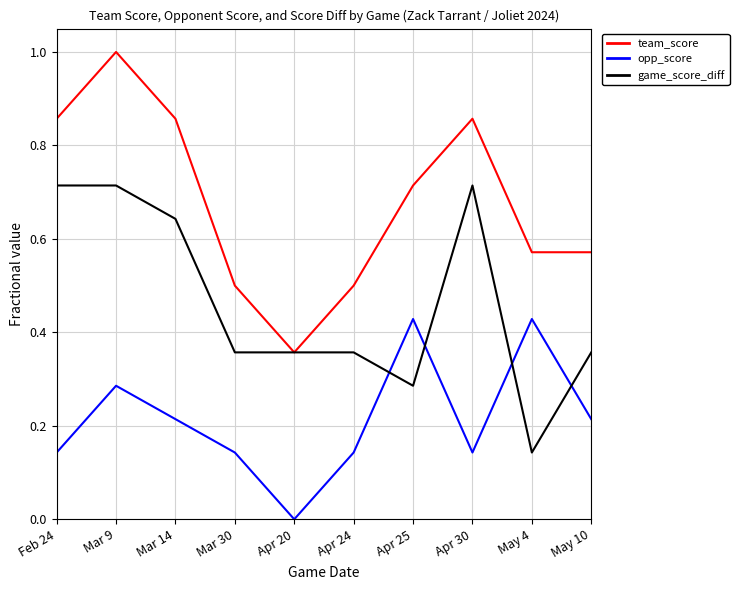

How many series are shown in this chart?

3